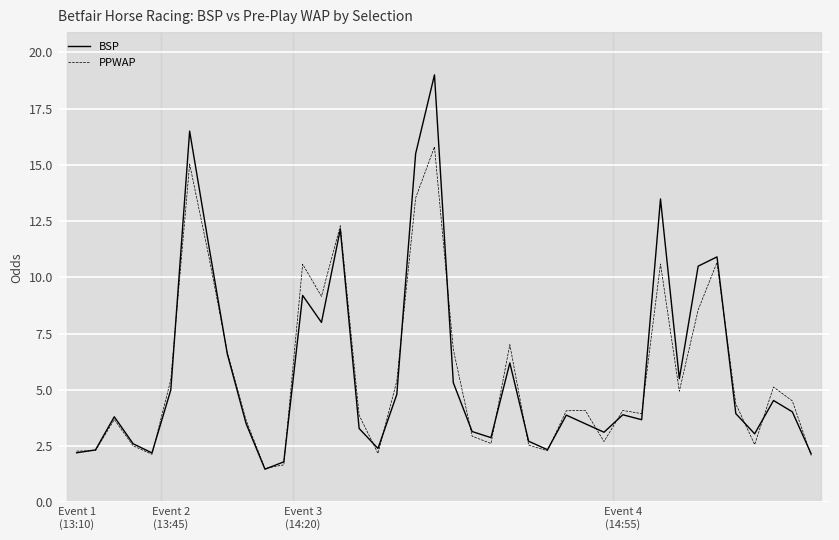

What is the maximum value for BSP?

19.0